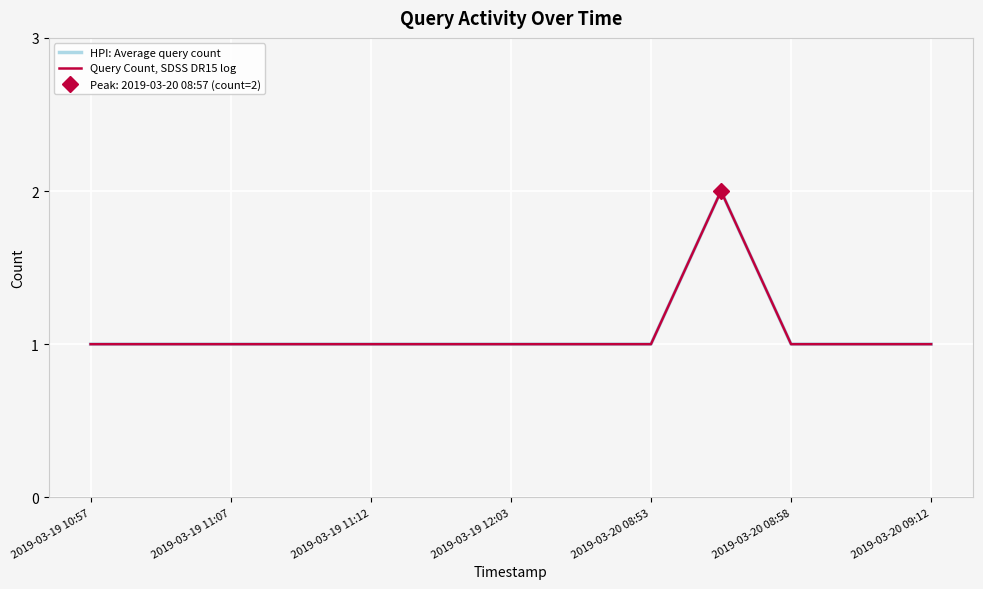

How many interior local peaks does the Query Count, SDSS DR15 log series have?

1